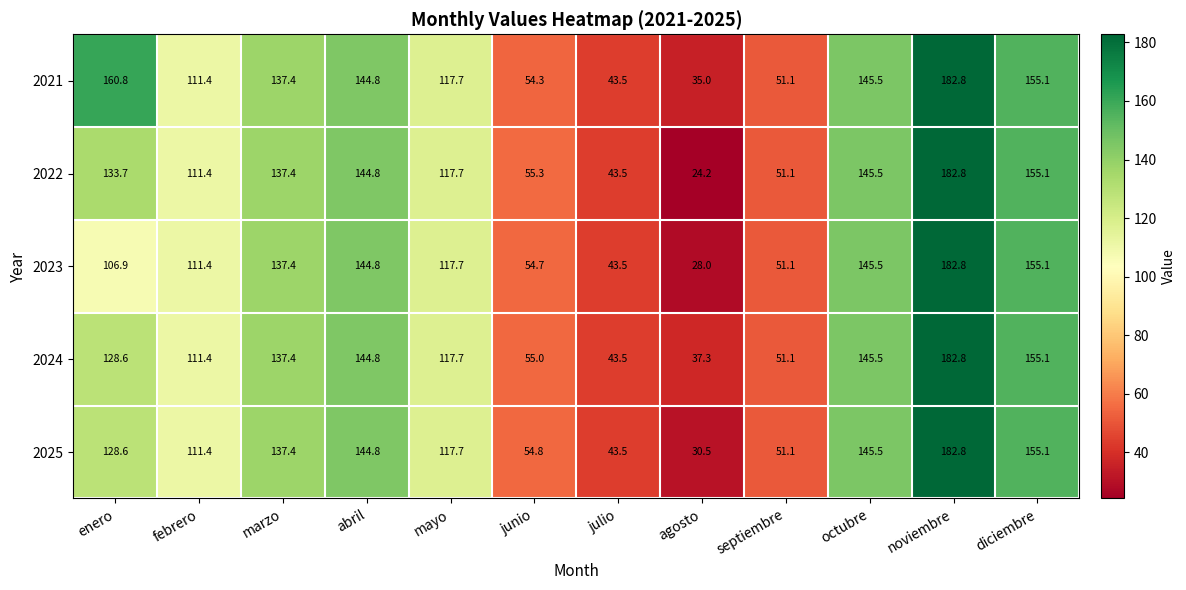

What is the average value of the 2024 series?

109.2